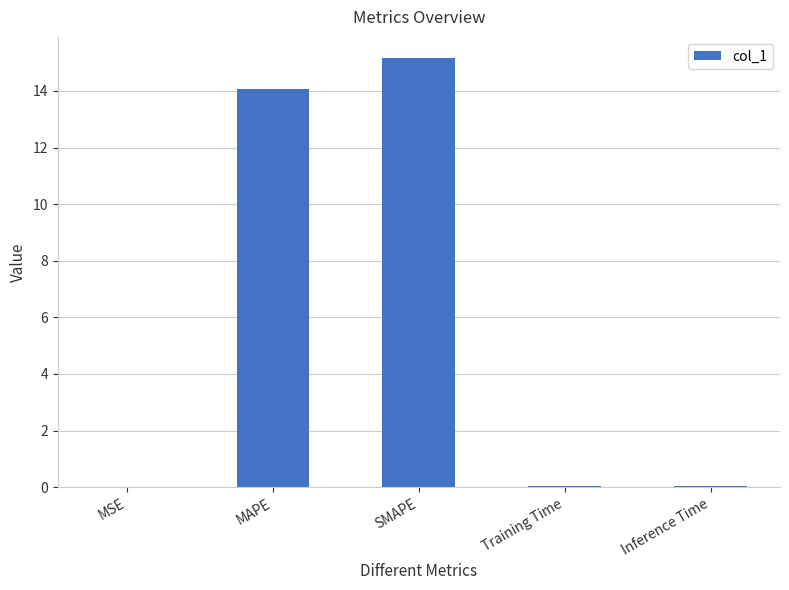

What is the sum of all values?

29.3